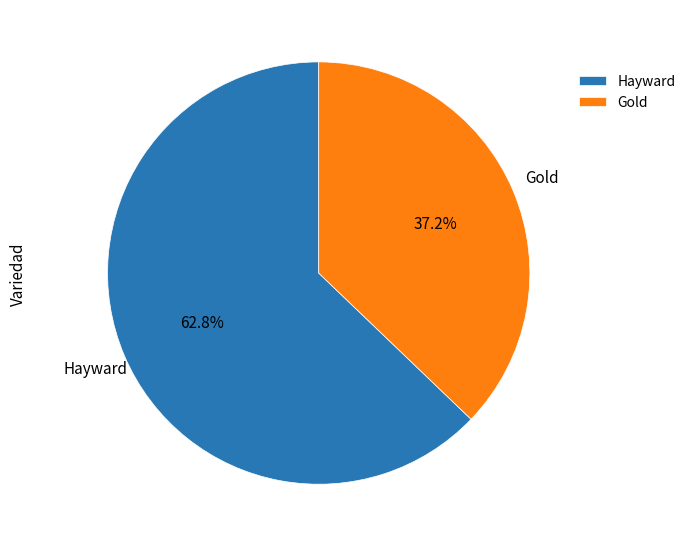

Rank the categories by value from lowest to highest.

Gold, Hayward